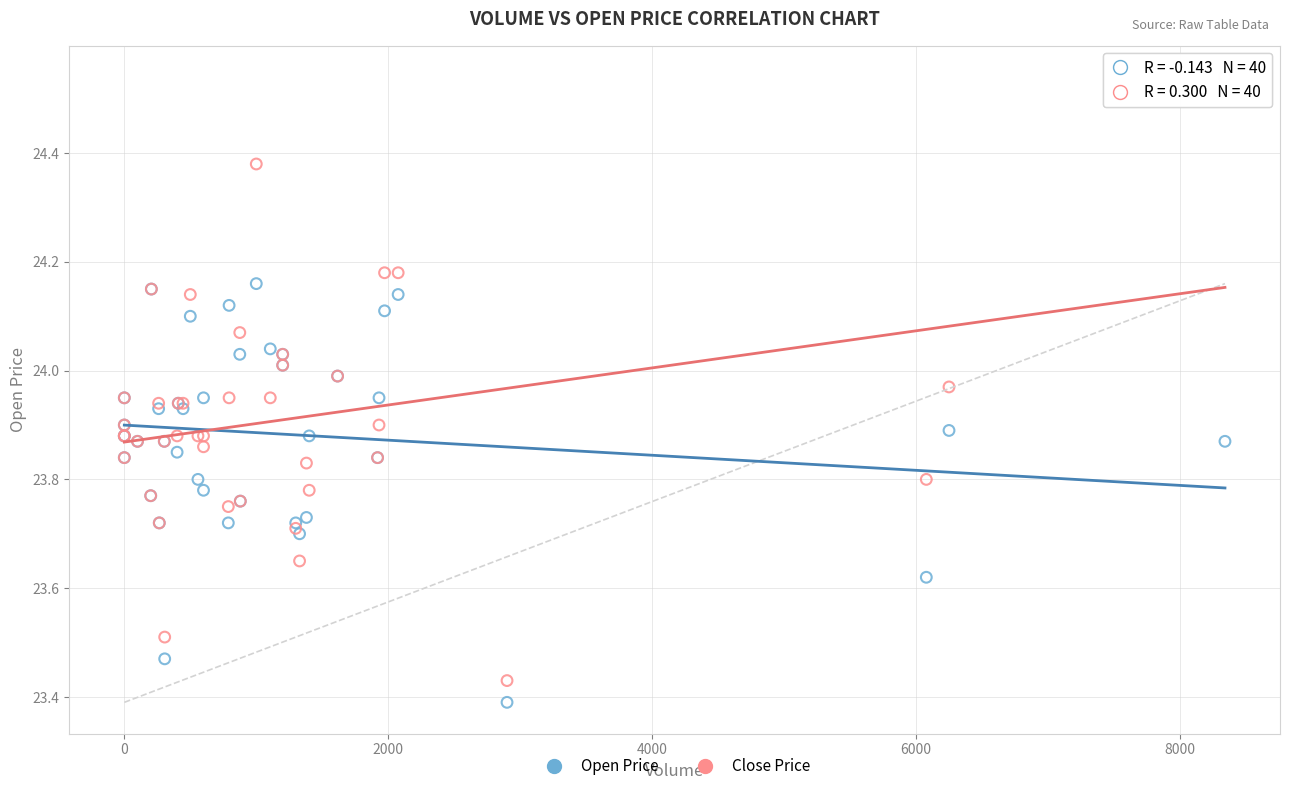

Which series reaches the maximum Y coordinate?

Close Price